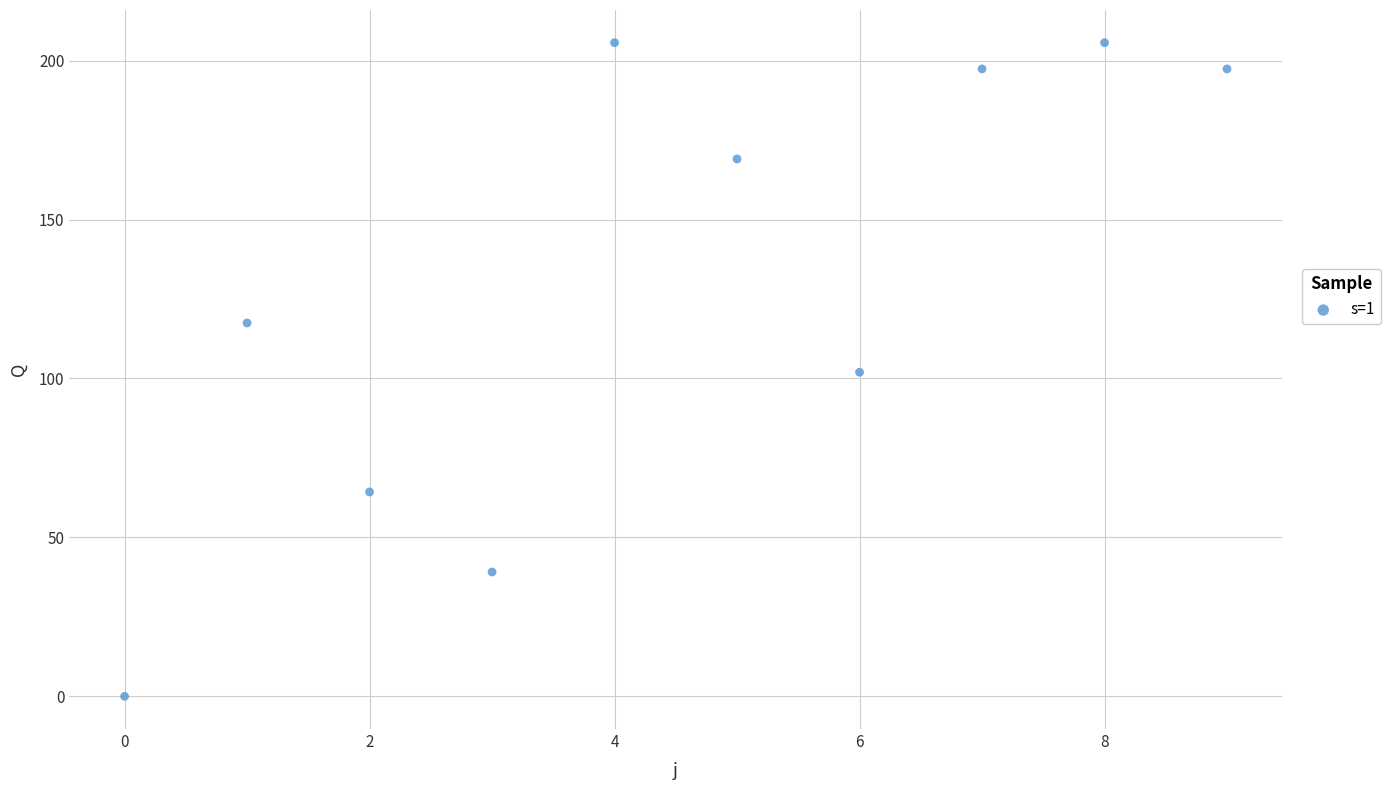

What is the average Y value?

129.8